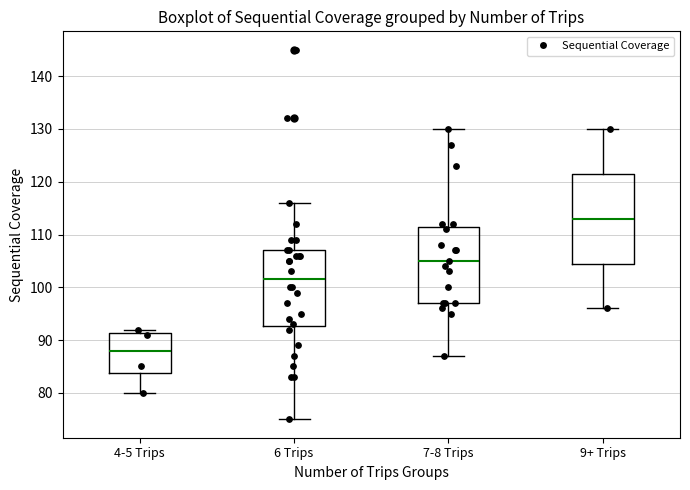

Where does the lower whisker of the box for 6 Trips end on the y-axis? The values are not printed on the chart, so give them approximately, as read against the axis.

75